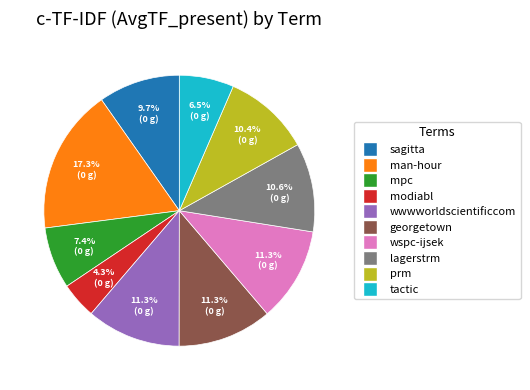

What is the largest slice in the pie chart?

man-hour